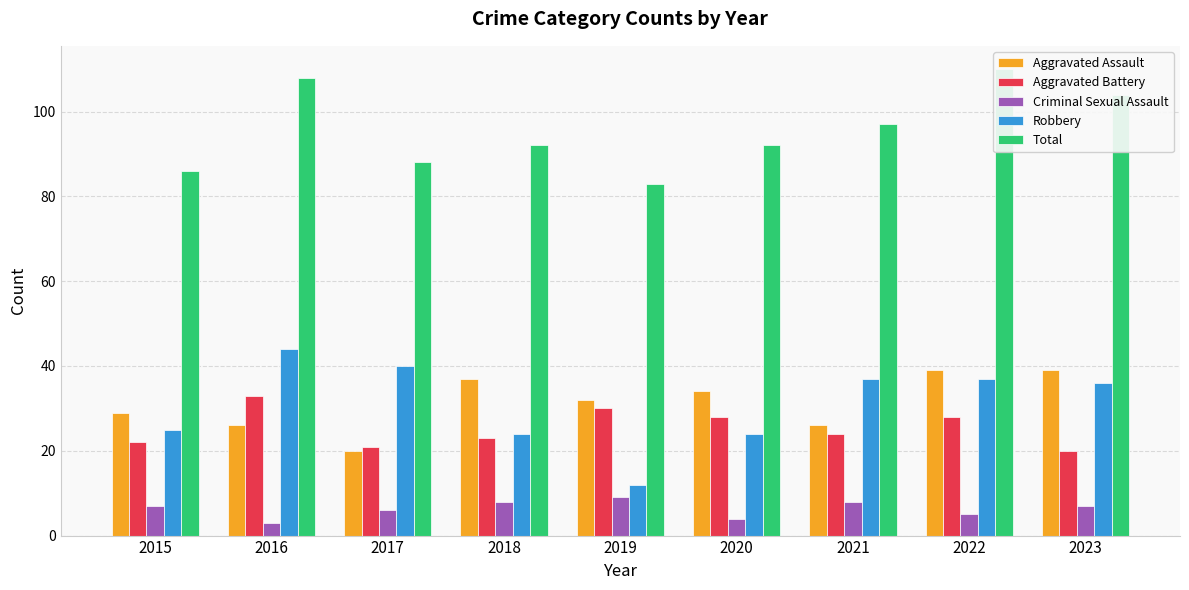

How many series are shown in this chart?

5